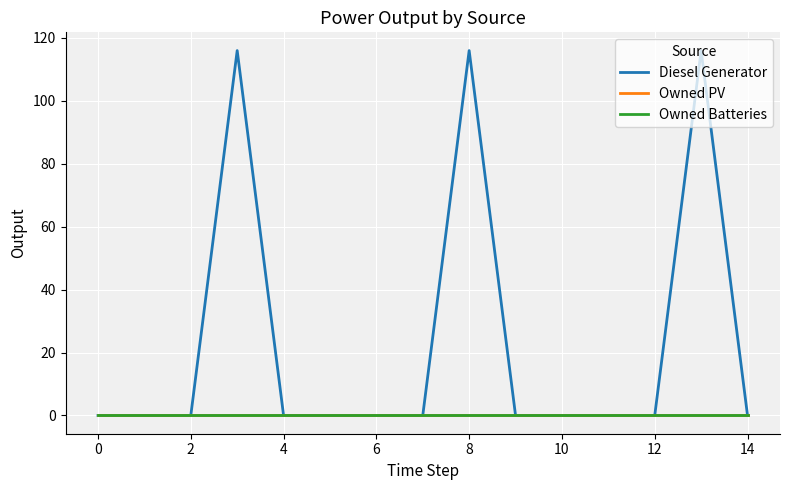

Does the chart have visible grid lines?

Yes